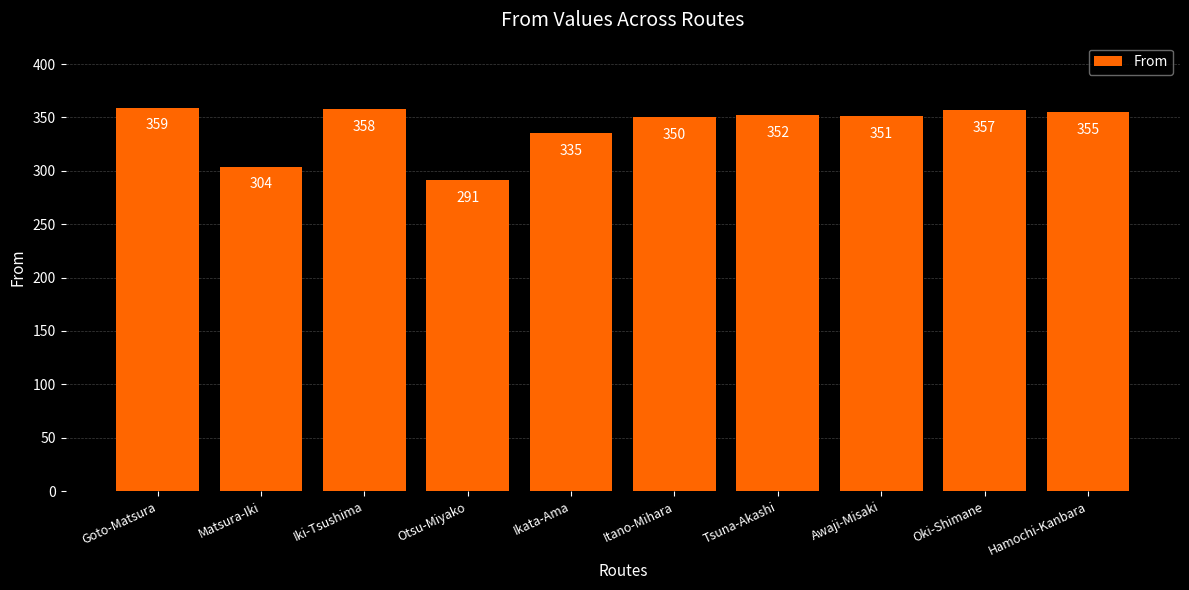

Reading left to right, extract all data points from this chart.

359	304	358	291	335	350	352	351	357	355